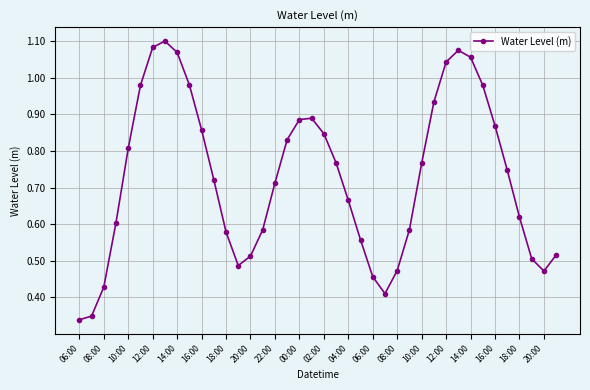

How many interior local peaks (higher than both neighbors) does the data have?

3